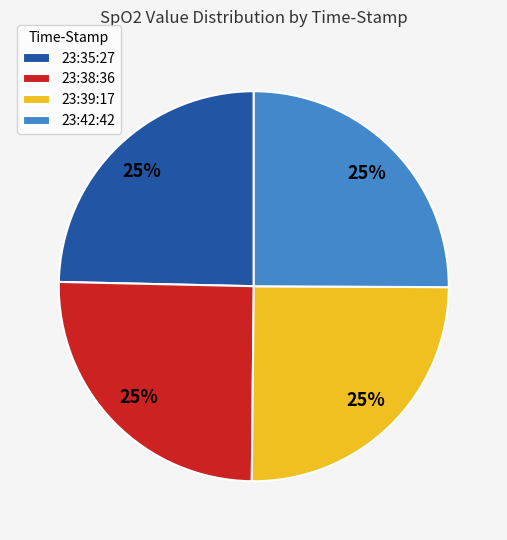

What percentage is the 23:38:36 slice, to the nearest percent?

25%